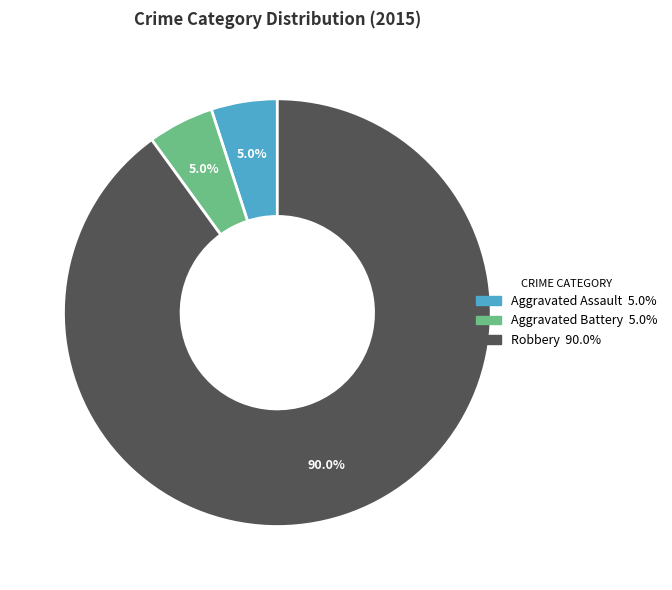

Is there any slice that represents more than half of the pie?

Yes